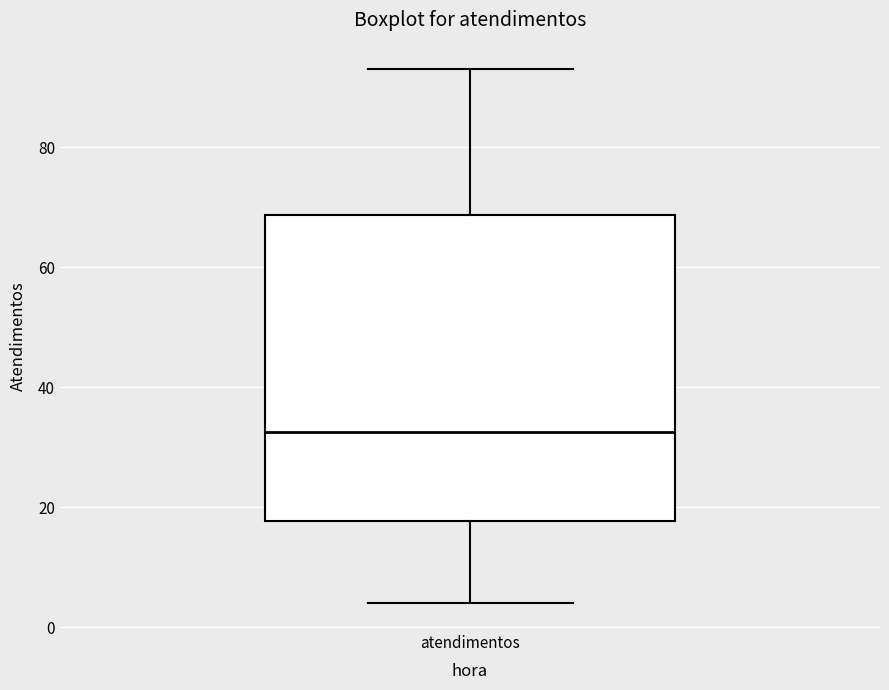

Transcribe this box plot: give where the median line is, the range the box spans, and where the two whiskers end, as read against the y-axis. The values are not printed on the chart, so give them approximately, as read against the axis.

median 32, box 18 to 68, whiskers 4 to 94